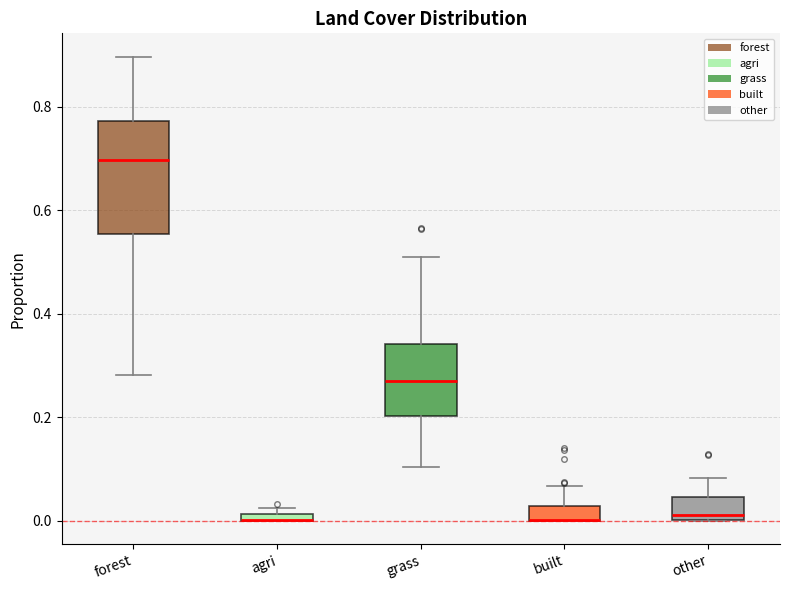

Where is the lower edge of the box for built on the y-axis? The values are not printed on the chart, so give them approximately, as read against the axis.

0.00